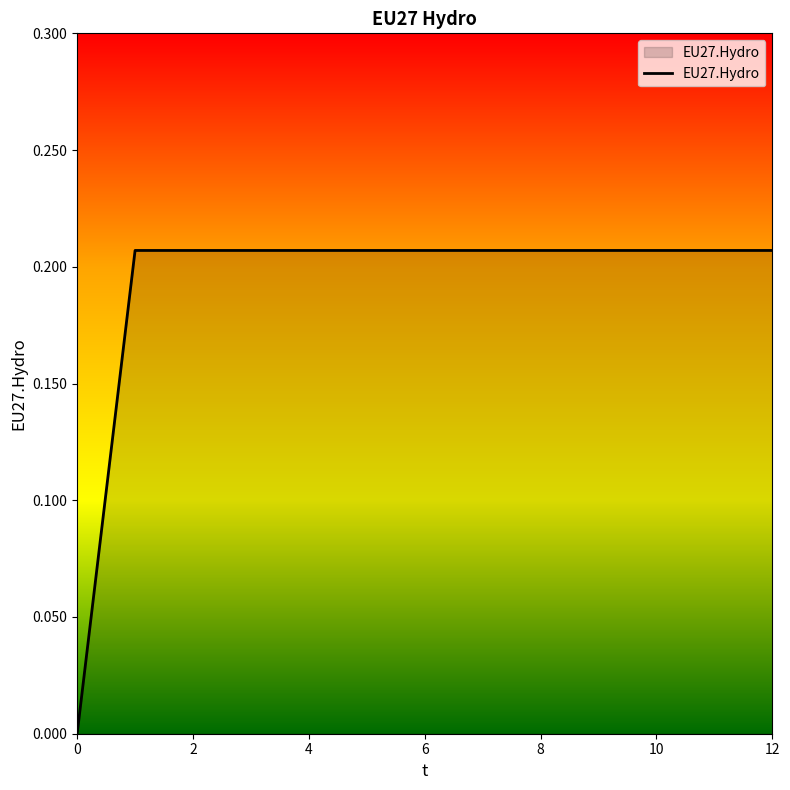

What is the greatest value displayed?

0.2